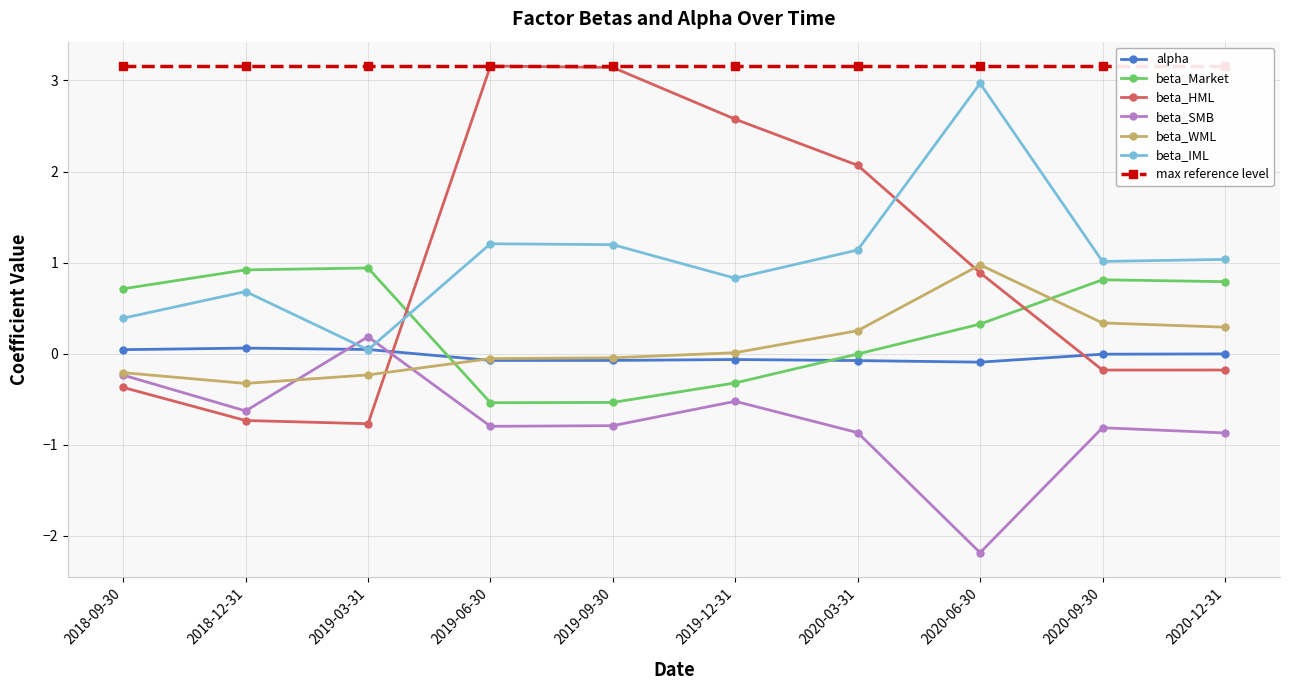

What is the lowest value of the beta_Market series?

-0.5